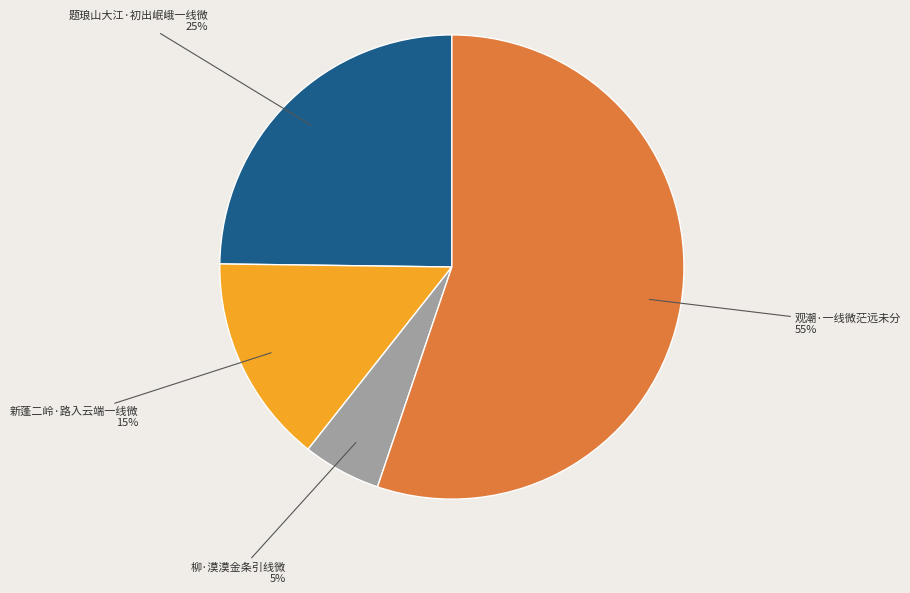

Which category accounts for the majority?

观潮·一线微茫远未分